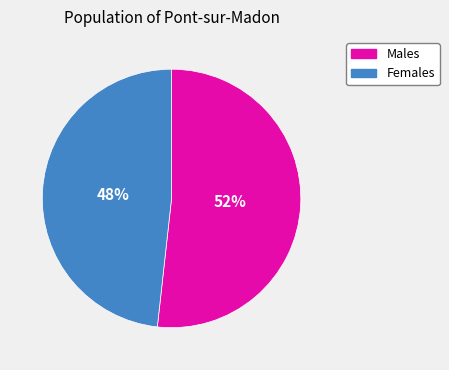

Is it true that Females is 41% of the pie?

False